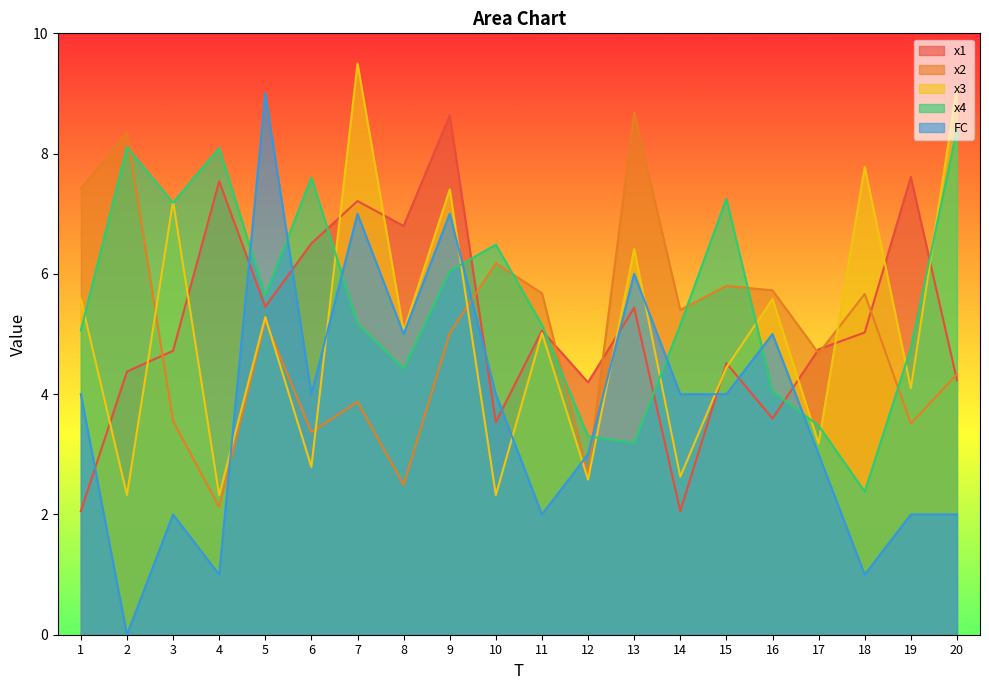

How many values in the x4 series are below 5?

7